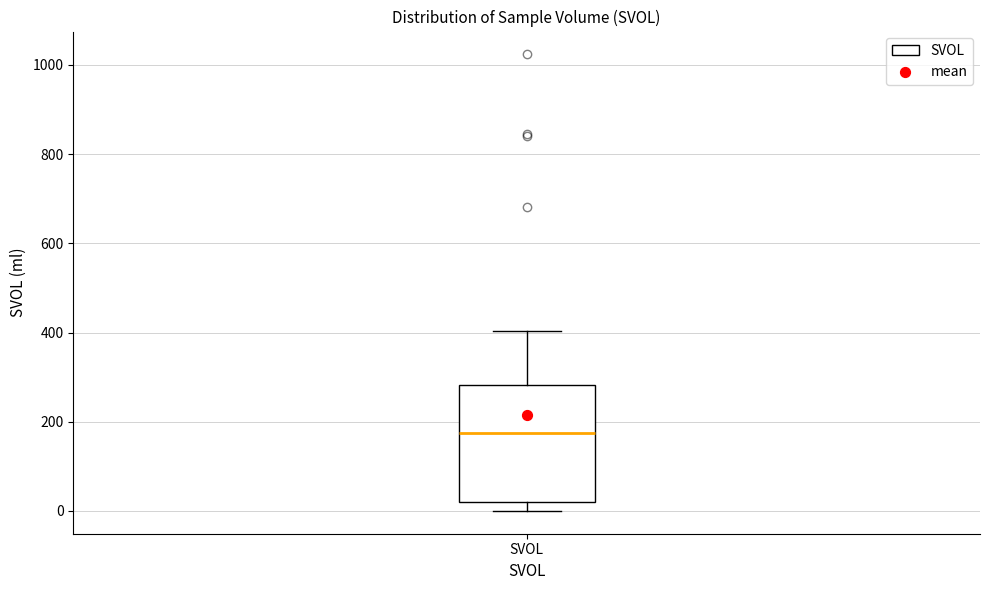

Read this box plot against the y-axis: the position of the median line, the range covered by the box, and the ends of both whiskers. The values are not printed on the chart, so give them approximately, as read against the axis.

median 180, box 20 to 280, whiskers 0 to 400